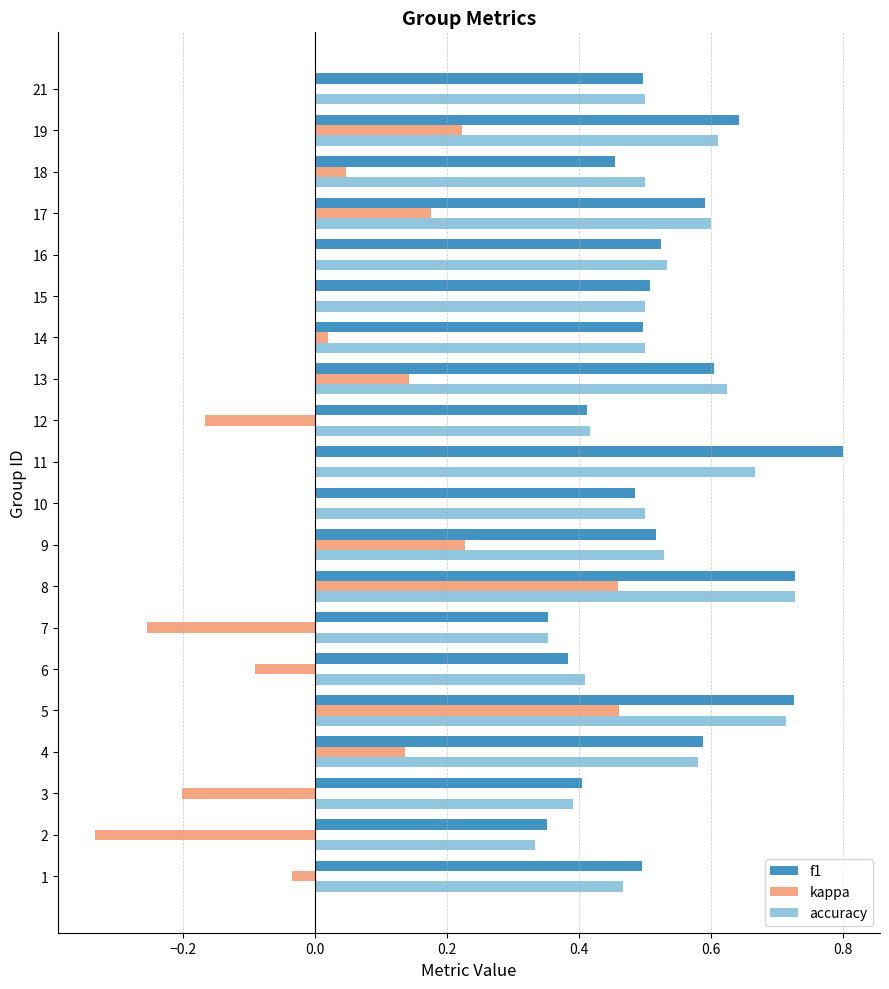

Between 12 and 19, which series saw the biggest shift?

kappa